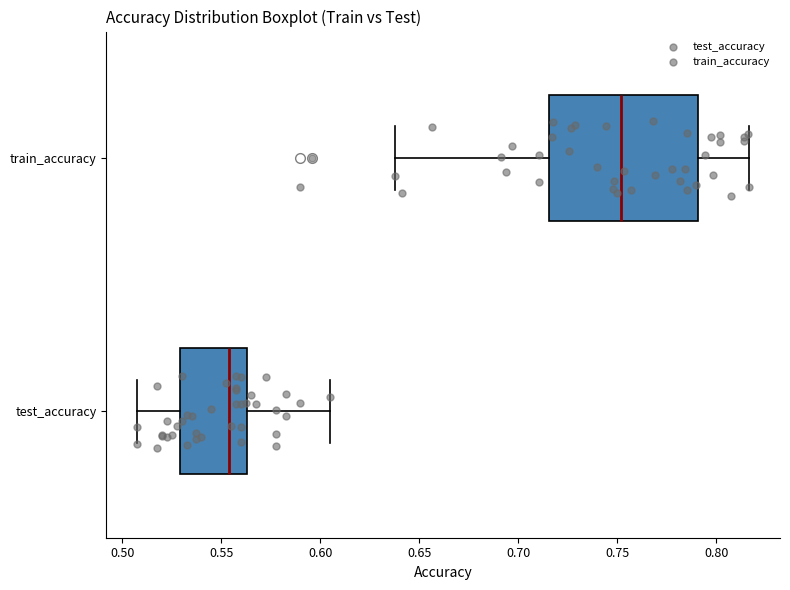

Reading bottom to top, read every box against the x-axis: the position of its median line, the range the box covers, and the ends of its whiskers. The values are not printed on the chart, so give them approximately, as read against the axis.

test_accuracy: median 0.555, box 0.530 to 0.565, whiskers 0.505 to 0.605
train_accuracy: median 0.750, box 0.715 to 0.790, whiskers 0.640 to 0.815